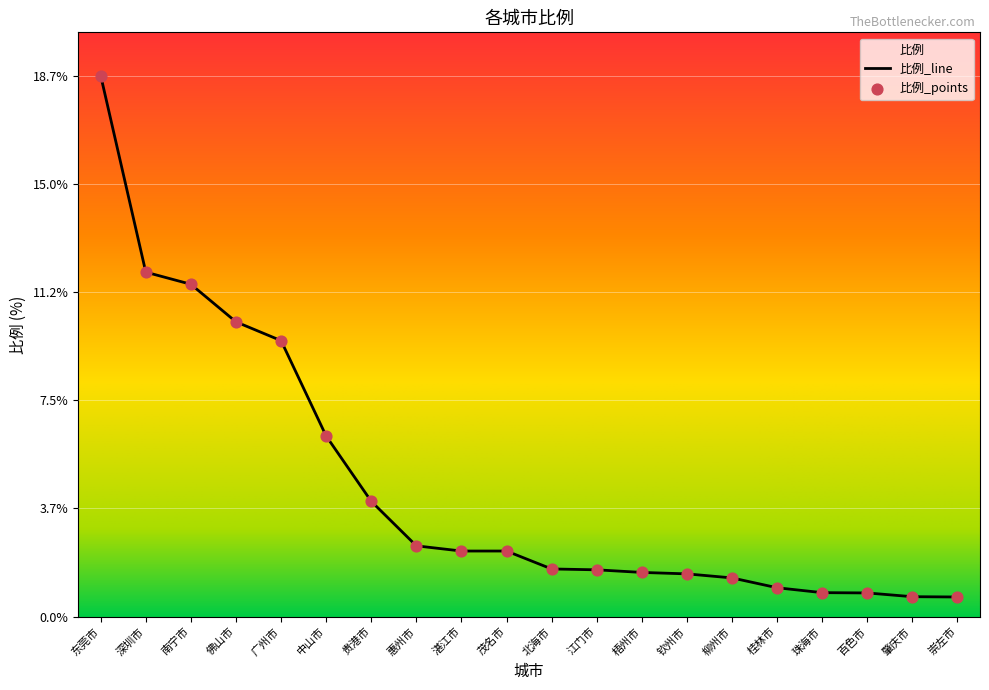

What is the change in value from 贵港市 to 钦州市?

-2.5